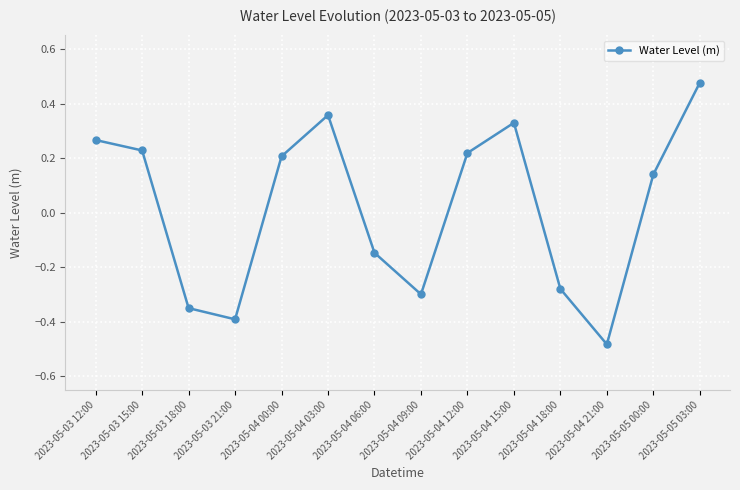

What is the difference between the maximum and minimum values?

1.0